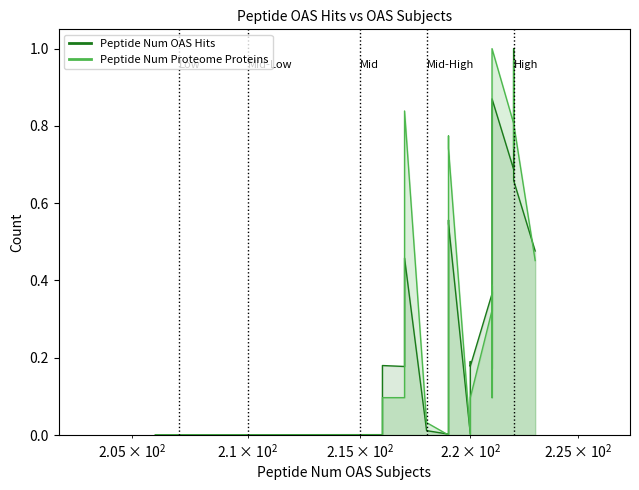

Between 216 and 206, which is larger?

216